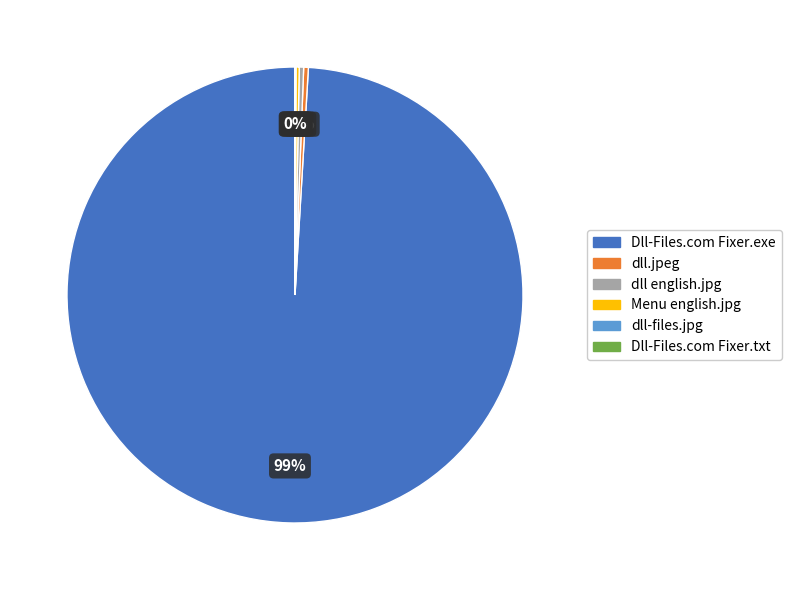

To the nearest percent, what is the average slice percentage?

17%